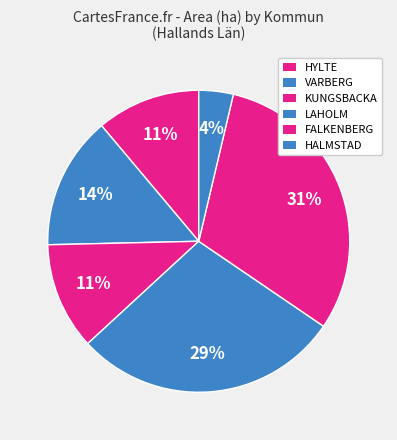

Count the number of slices in the pie.

6